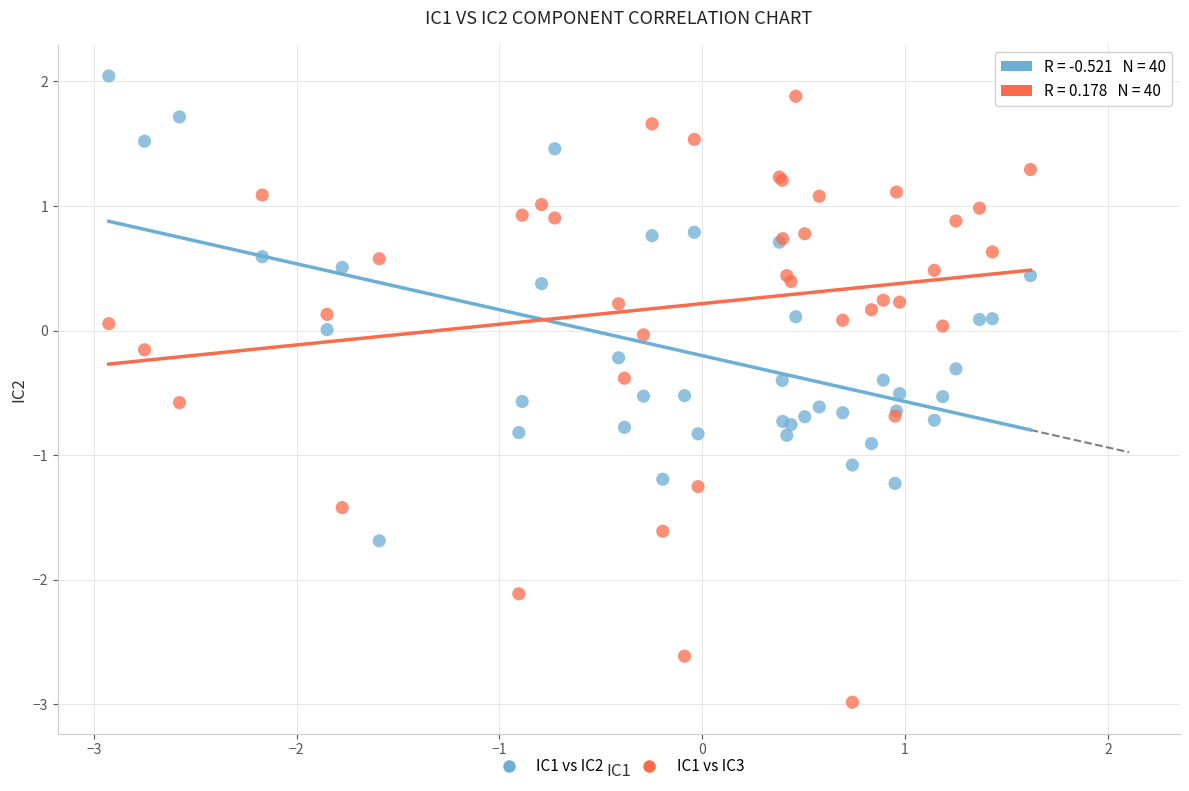

Which series has the largest Y range (max minus min)?

IC1 vs IC3